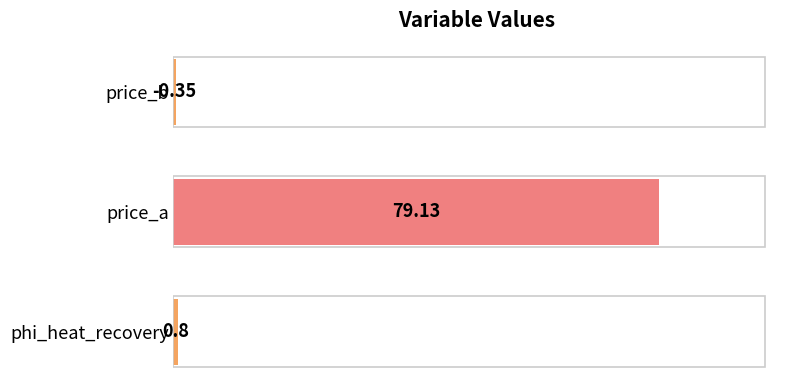

What is the difference between the values at phi_heat_recovery and price_a?

78.3